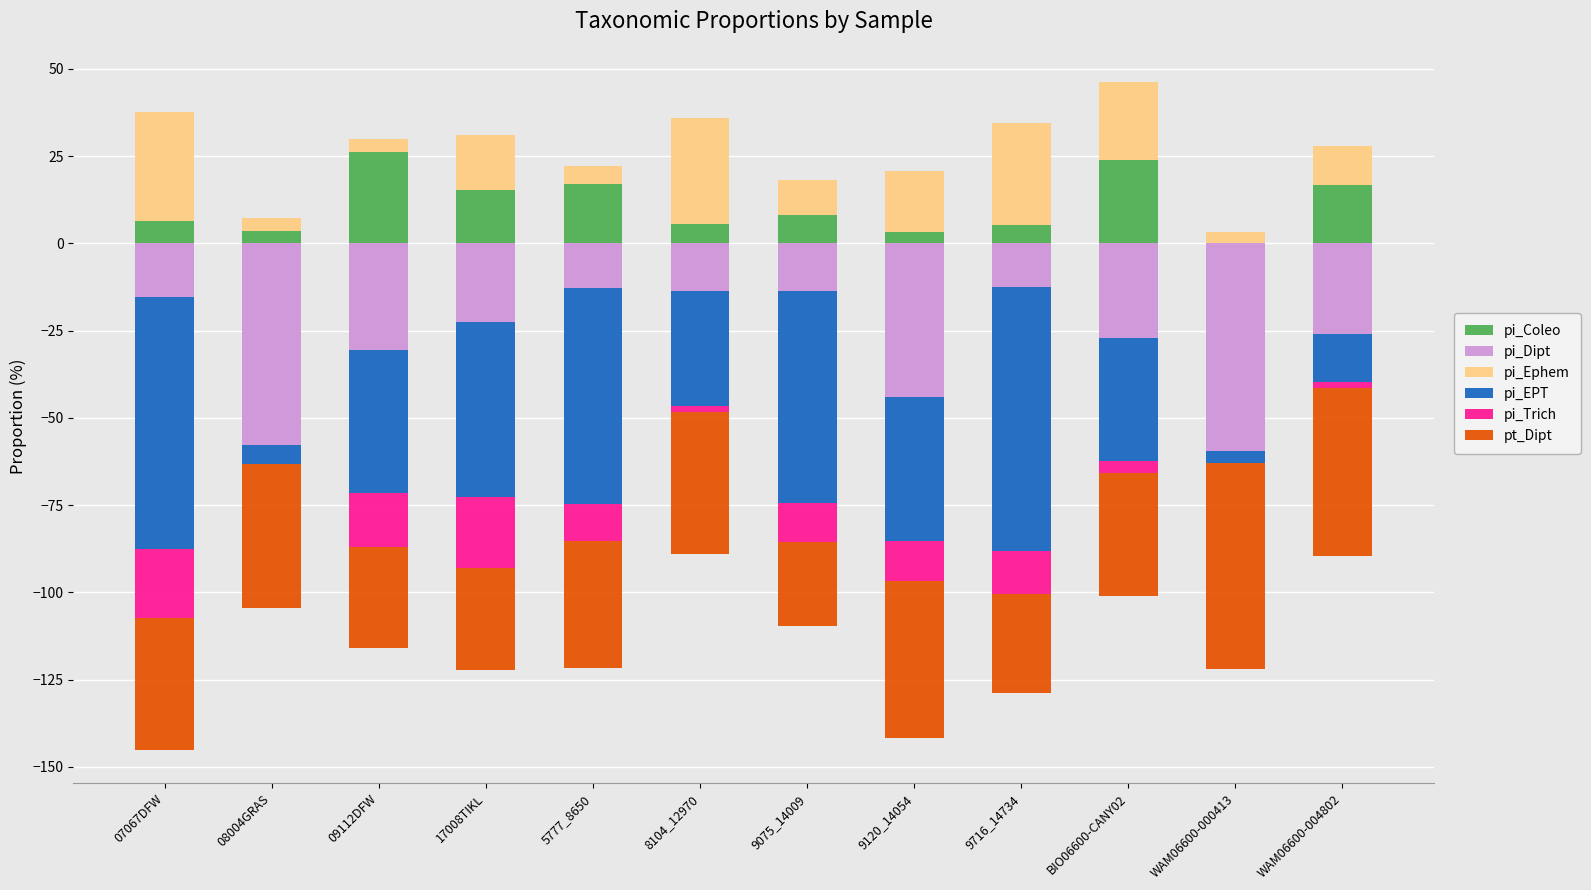

What is the sum of the pi_EPT values at 08004GRAS and 9716_14734?

-81.0